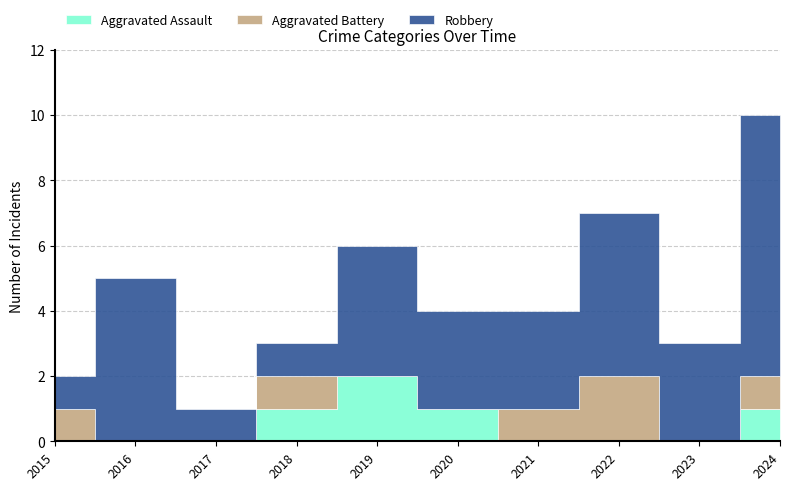

True or false: Robbery and Aggravated Assault intersect in this chart.

False